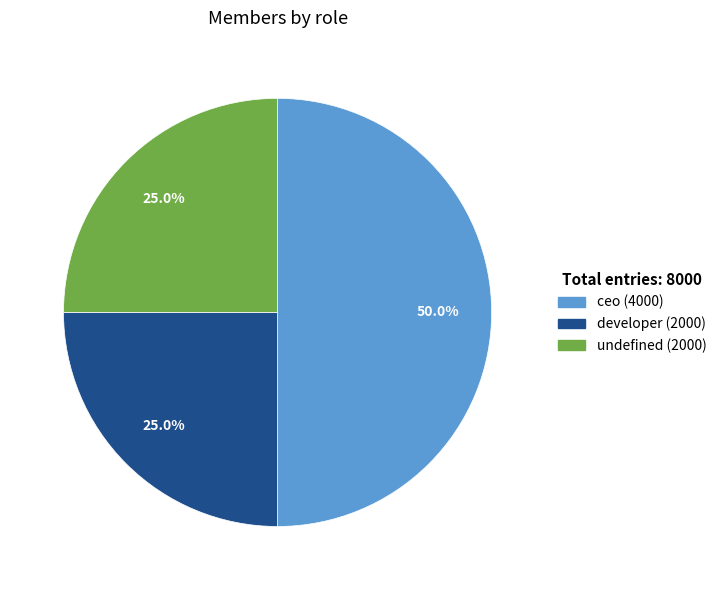

What portion of the pie excludes developer?

75.0%